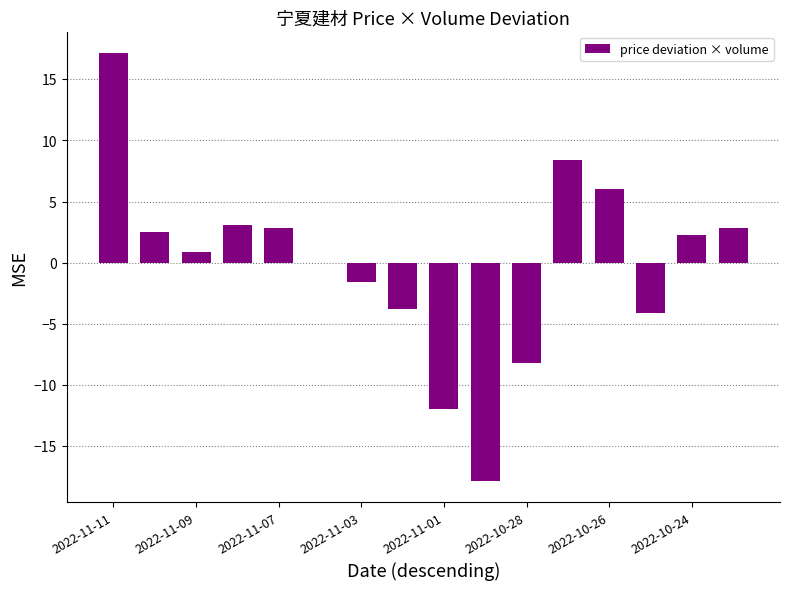

Count the number of values greater than 2.

8